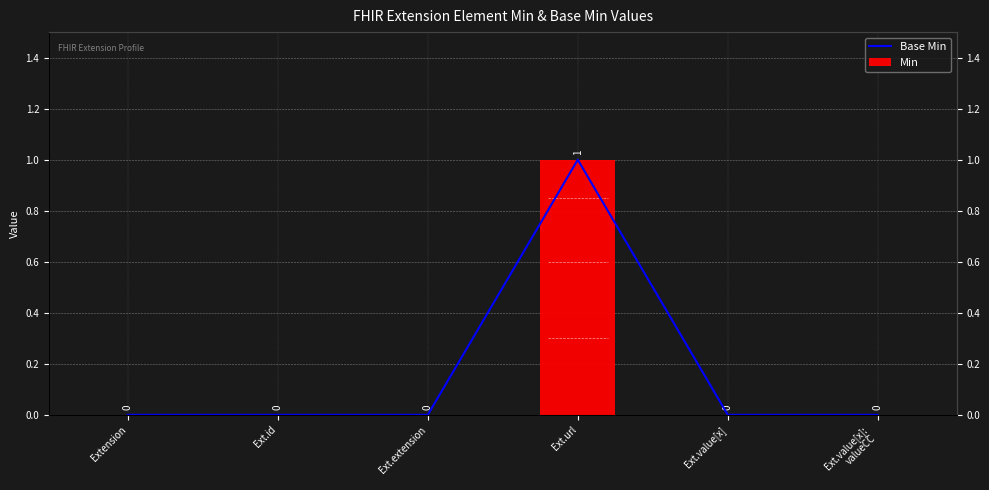

How many Min values are between 0 and 1?

6